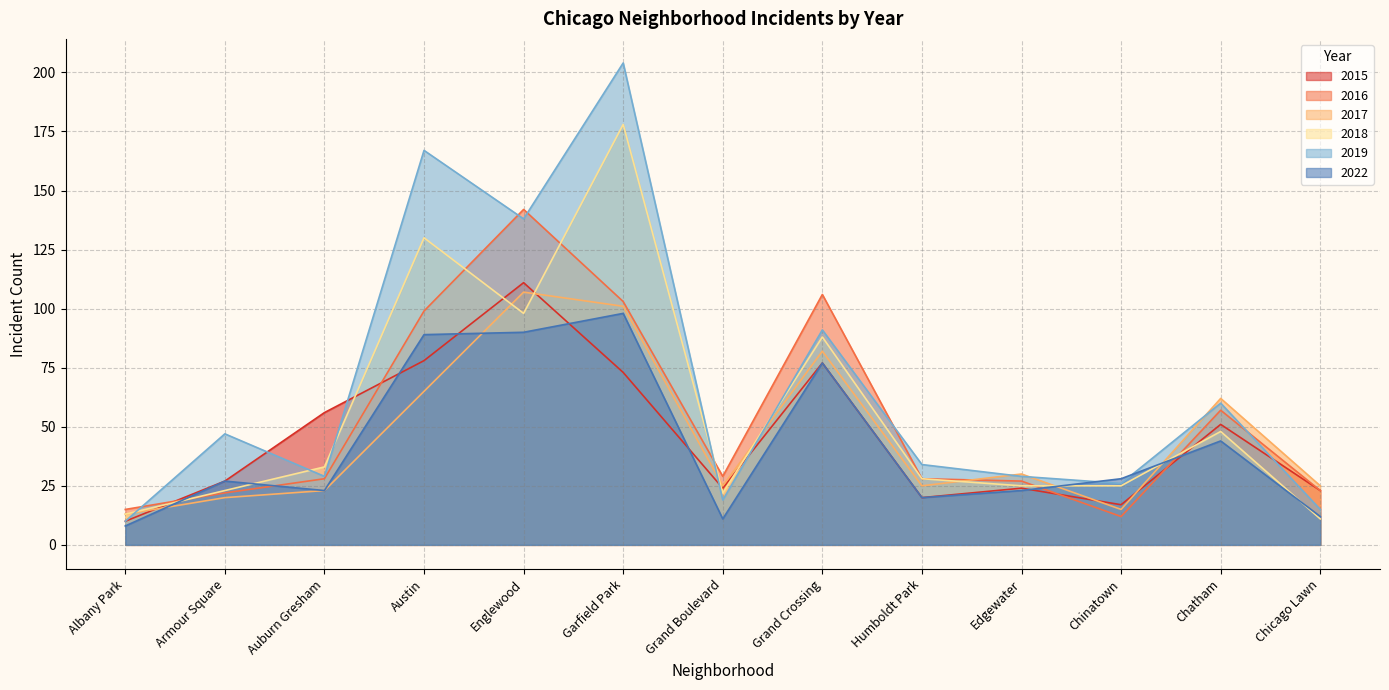

Reading left to right, what are all the values shown in this chart?

2015: 10	27	56	78	111	73	24	77	20	24	17	51	23
2016: 15	22	28	99	142	103	29	106	28	27	12	57	23
2017: 13	20	23	65	107	101	25	82	25	30	15	62	25
2018: 13	23	33	130	98	178	22	88	28	25	25	48	11
2019: 10	47	29	167	138	204	19	91	34	29	26	60	15
2022: 8	27	23	89	90	98	11	77	20	23	28	44	12